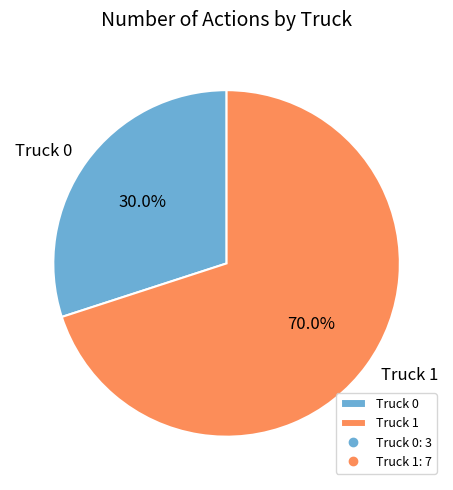

Rank the categories by value from highest to lowest.

Truck 1, Truck 0